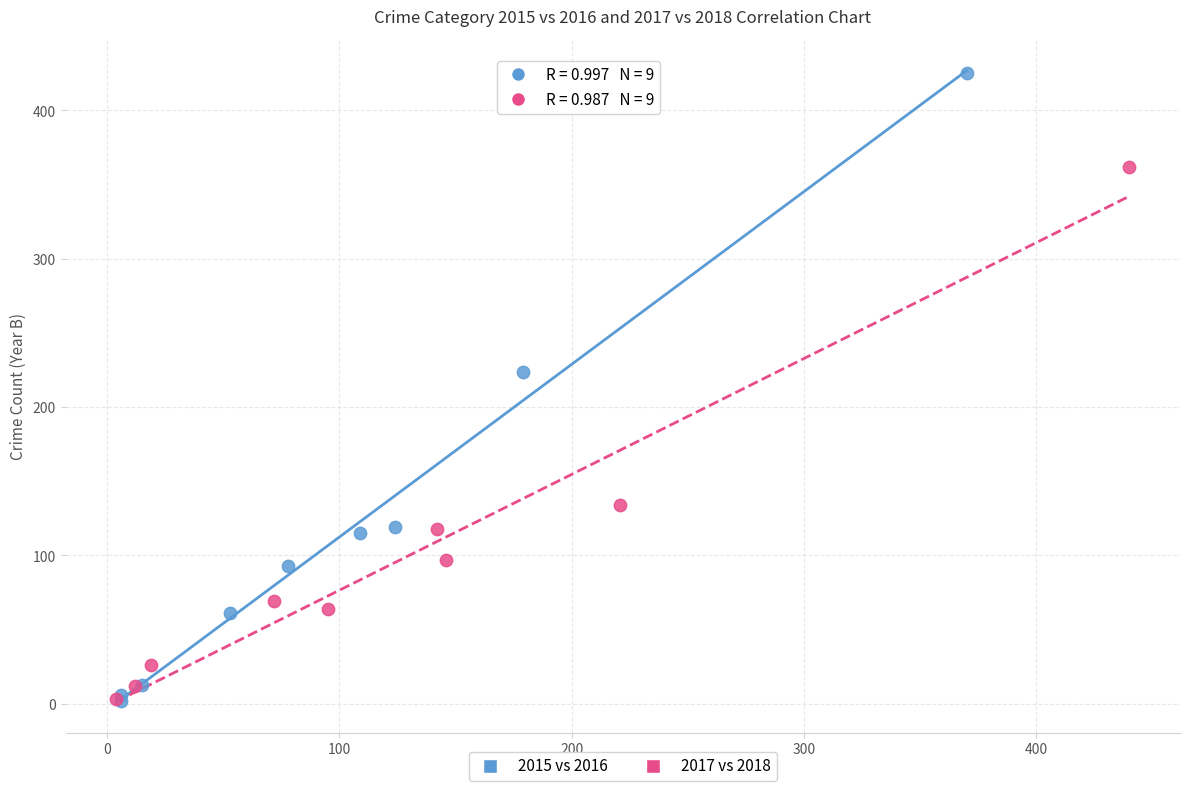

Which series has the widest spread of Y values?

2015 vs 2016